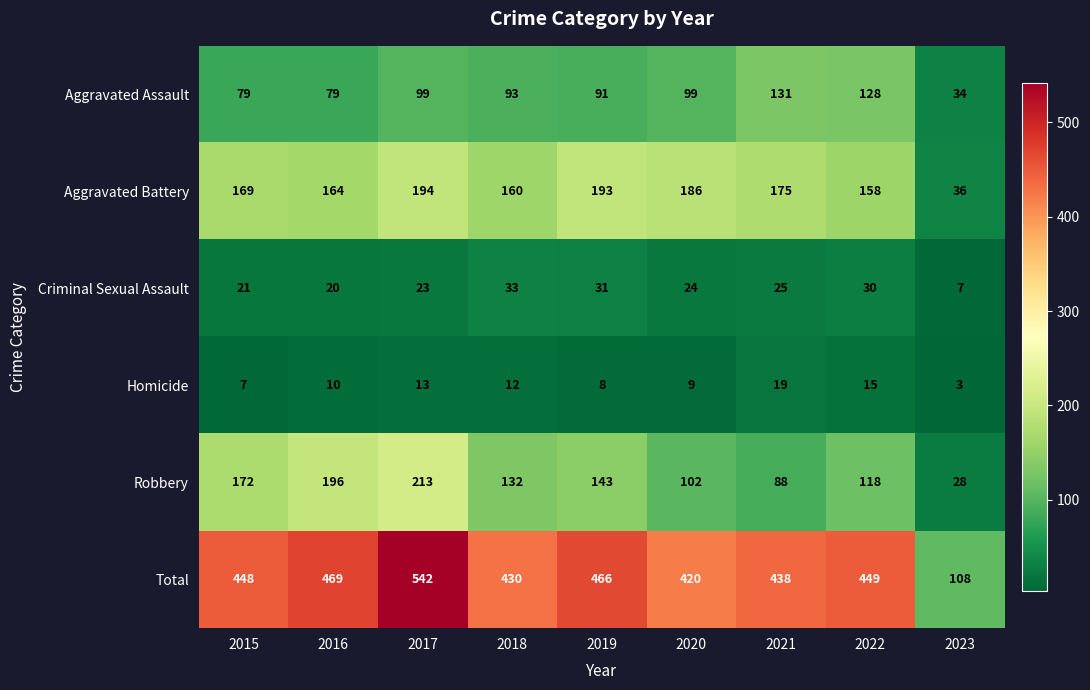

Is the value of Total at 2017 greater than the value of Robbery at 2016?

Yes